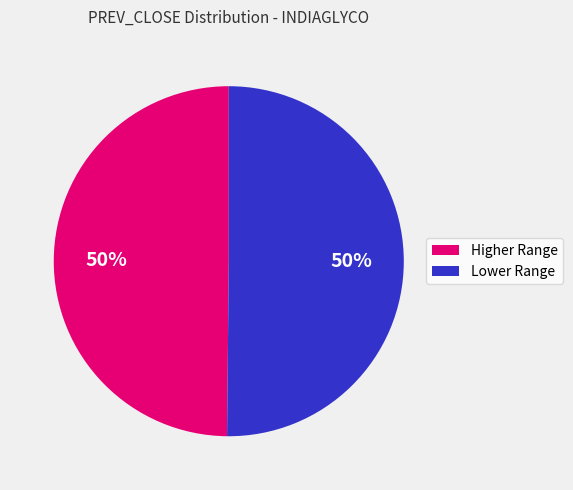

To the nearest percent, what is the average slice percentage?

50%